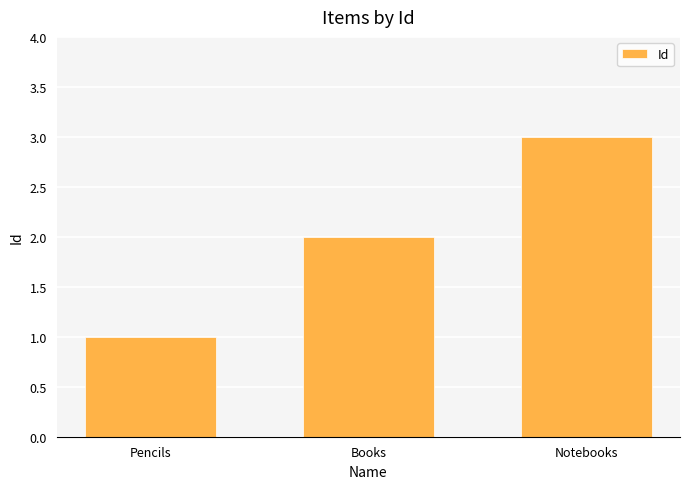

Rank the categories by value from lowest to highest.

Pencils, Books, Notebooks